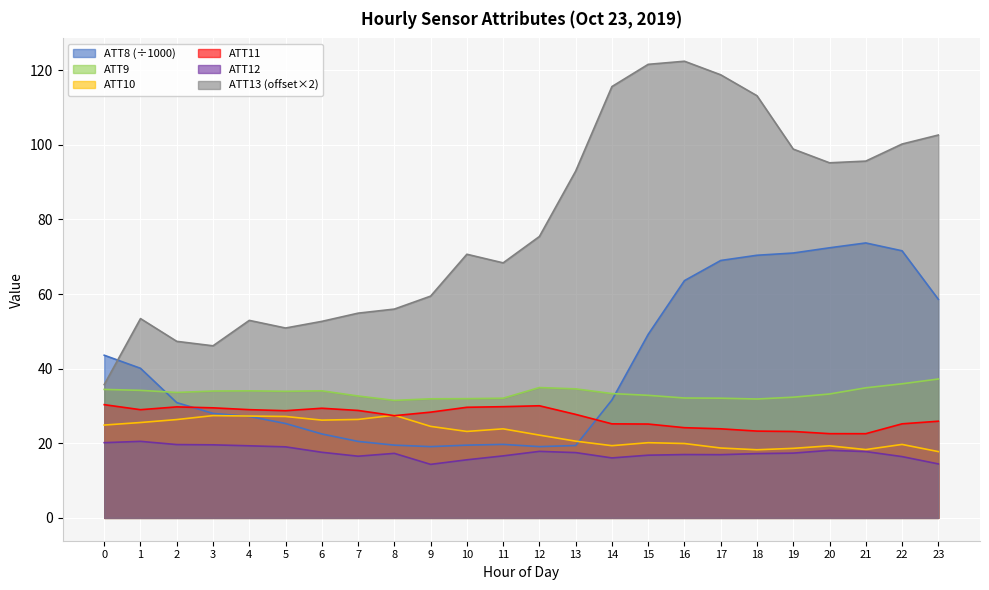

Reading right to left, what are all the values shown in this chart?

ATT8: 23=58.6	22=71.6	21=73.7	20=72.4	19=71.0	18=70.4	17=69.0	16=63.6	15=49.2	14=31.6	13=19.4	12=19.1	11=19.7	10=19.5	9=19.1	8=19.5	7=20.5	6=22.5	5=25.3	4=27.2	3=28.0	2=30.9	1=40.1	0=43.6
ATT9: 23=37.2	22=35.9	21=34.9	20=33.2	19=32.4	18=31.9	17=32.1	16=32.1	15=32.9	14=33.3	13=34.6	12=34.9	11=32.1	10=32.0	9=31.9	8=31.5	7=32.7	6=34.1	5=33.9	4=34.1	3=34.0	2=33.6	1=34.2	0=34.4
ATT10: 23=17.8	22=19.7	21=18.3	20=19.3	19=18.6	18=18.3	17=18.7	16=19.9	15=20.2	14=19.4	13=20.6	12=22.2	11=23.9	10=23.2	9=24.5	8=27.5	7=26.4	6=26.2	5=27.2	4=27.3	3=27.4	2=26.4	1=25.6	0=24.9
ATT11: 23=25.9	22=25.2	21=22.6	20=22.6	19=23.2	18=23.3	17=23.9	16=24.2	15=25.2	14=25.2	13=27.7	12=30.1	11=29.8	10=29.6	9=28.3	8=27.4	7=28.8	6=29.4	5=28.7	4=29.0	3=29.5	2=29.8	1=29.0	0=30.4
ATT12: 23=14.5	22=16.4	21=17.8	20=18.1	19=17.4	18=17.2	17=16.9	16=17.0	15=16.8	14=16.1	13=17.5	12=17.8	11=16.6	10=15.6	9=14.3	8=17.3	7=16.5	6=17.6	5=19.0	4=19.3	3=19.6	2=19.7	1=20.5	0=20.2
ATT13: 23=102.6	22=100.2	21=95.6	20=95.2	19=98.9	18=113.2	17=118.8	16=122.4	15=121.6	14=115.6	13=93.0	12=75.4	11=68.4	10=70.7	9=59.4	8=56.0	7=54.9	6=52.7	5=50.9	4=52.9	3=46.1	2=47.3	1=53.4	0=35.7